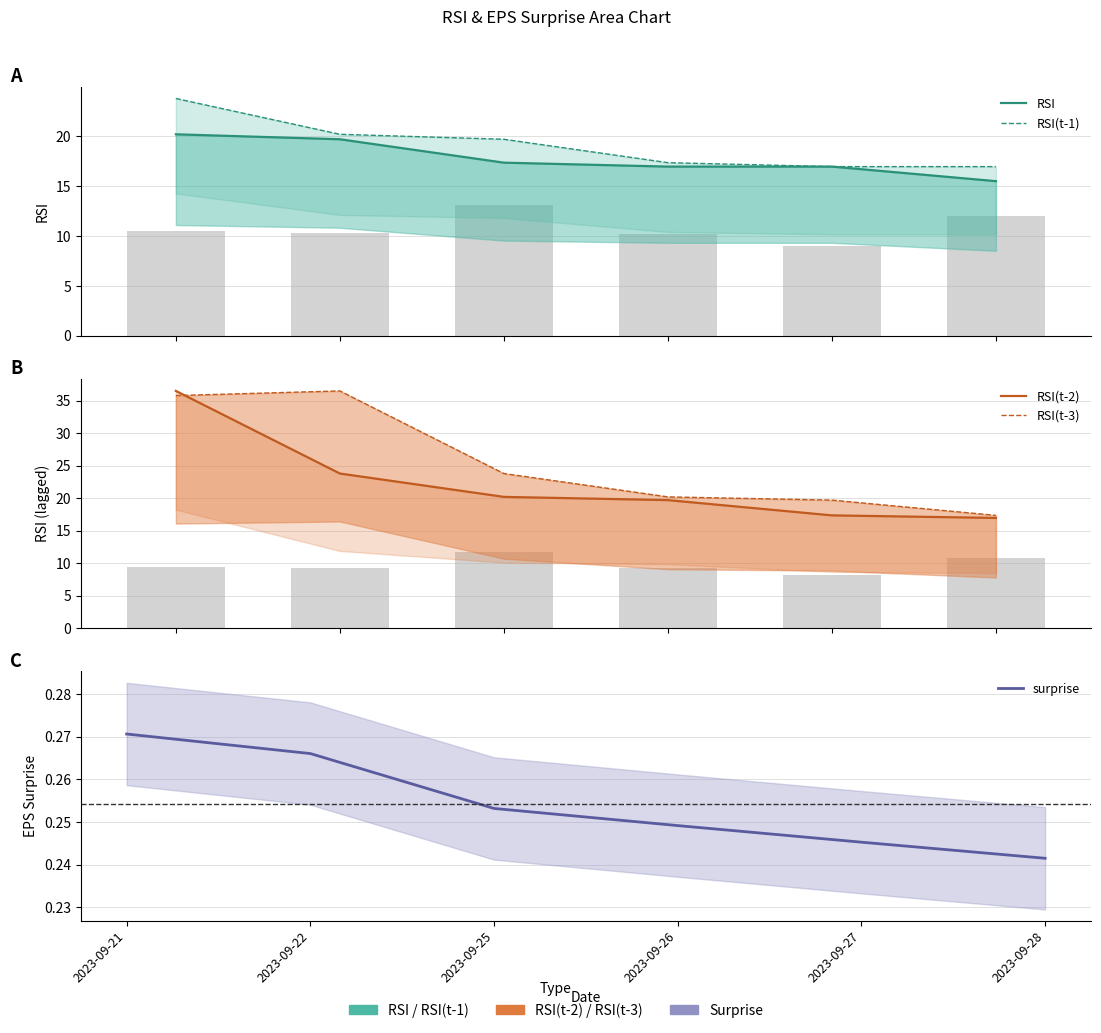

Between 2023-09-26 and 2023-09-28, which is larger?

2023-09-26